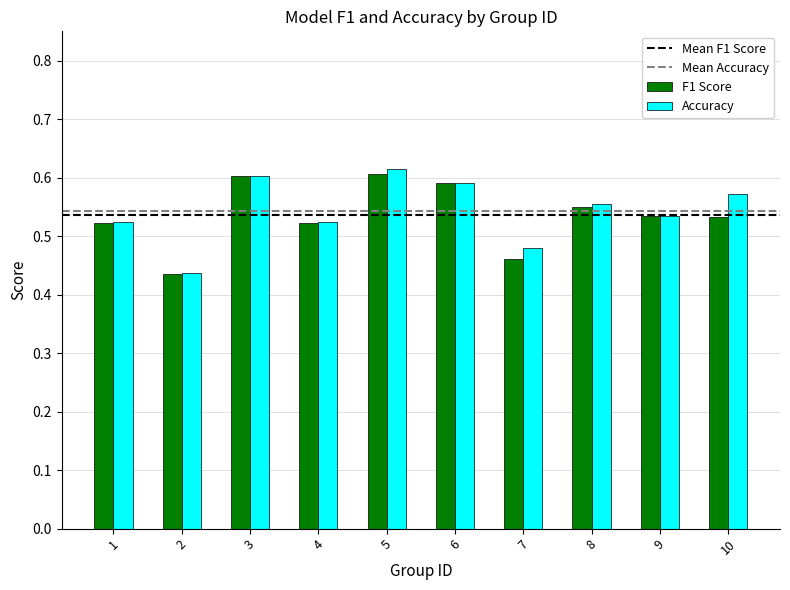

Between 6 and 10, which series saw the biggest shift?

F1 Score